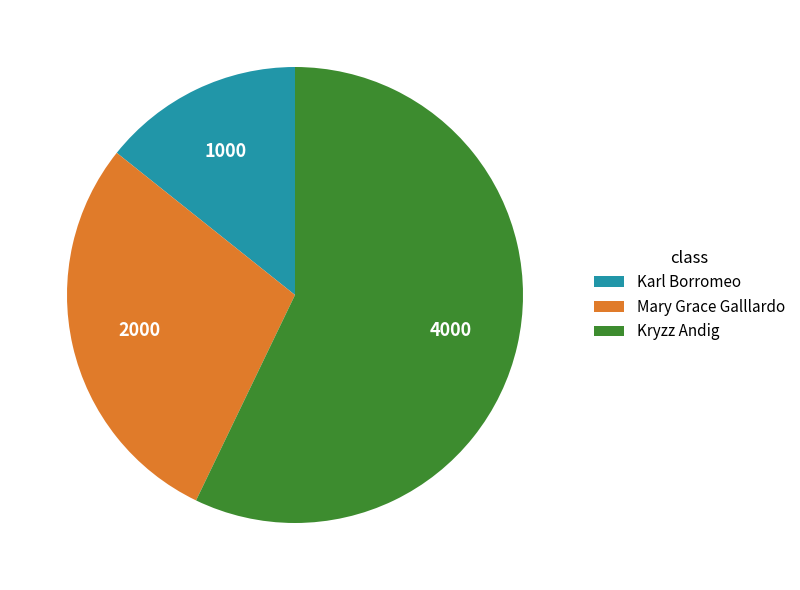

Is there a majority slice in this chart?

Yes